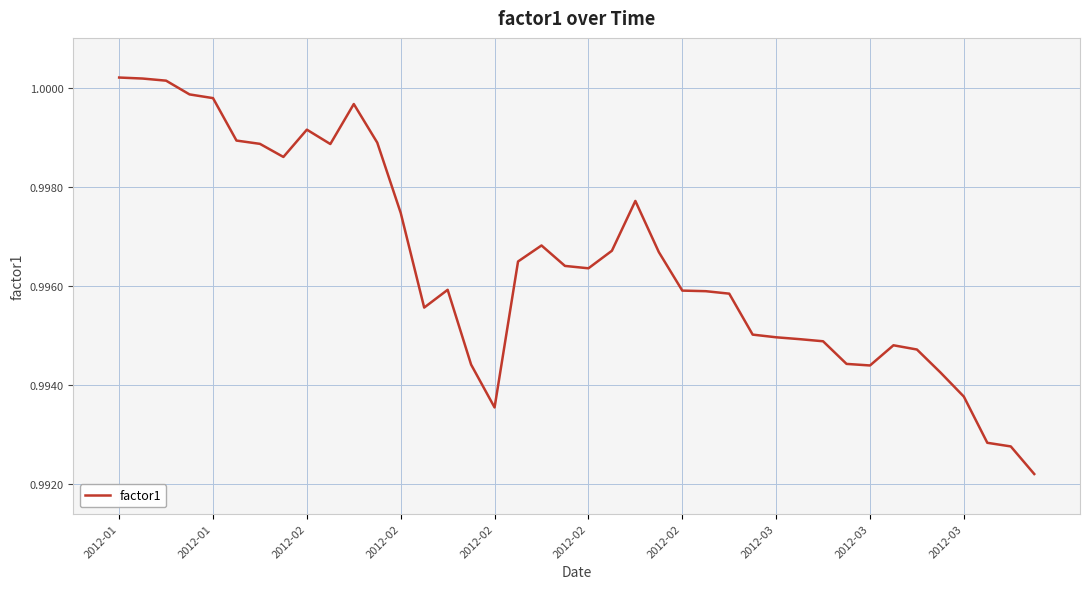

Is this an area chart (filled region under the line)?

No